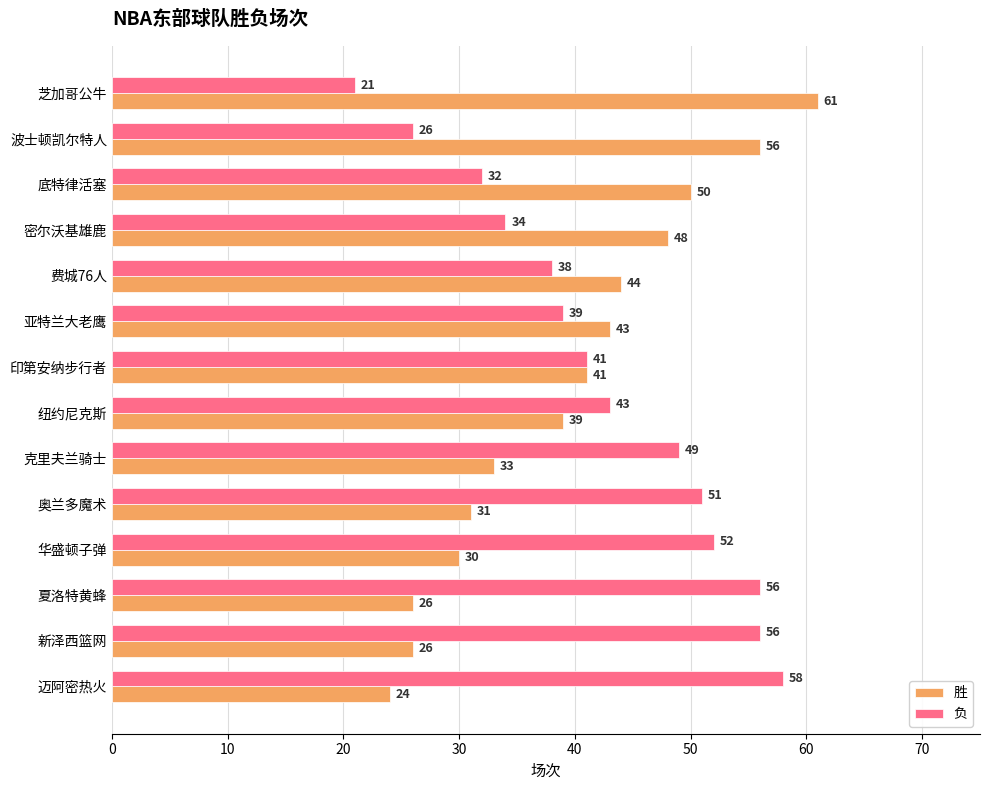

The value of 胜 at 芝加哥公牛 is 61. True or false?

True